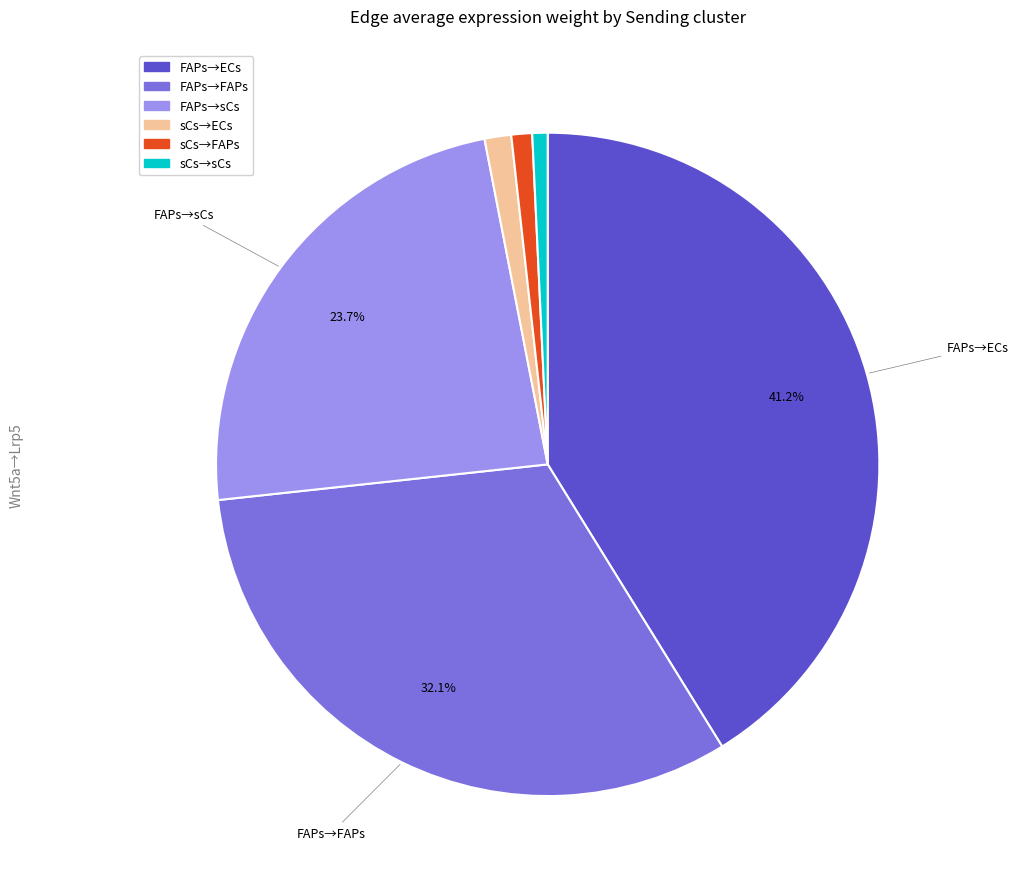

Count the number of slices in the pie.

6